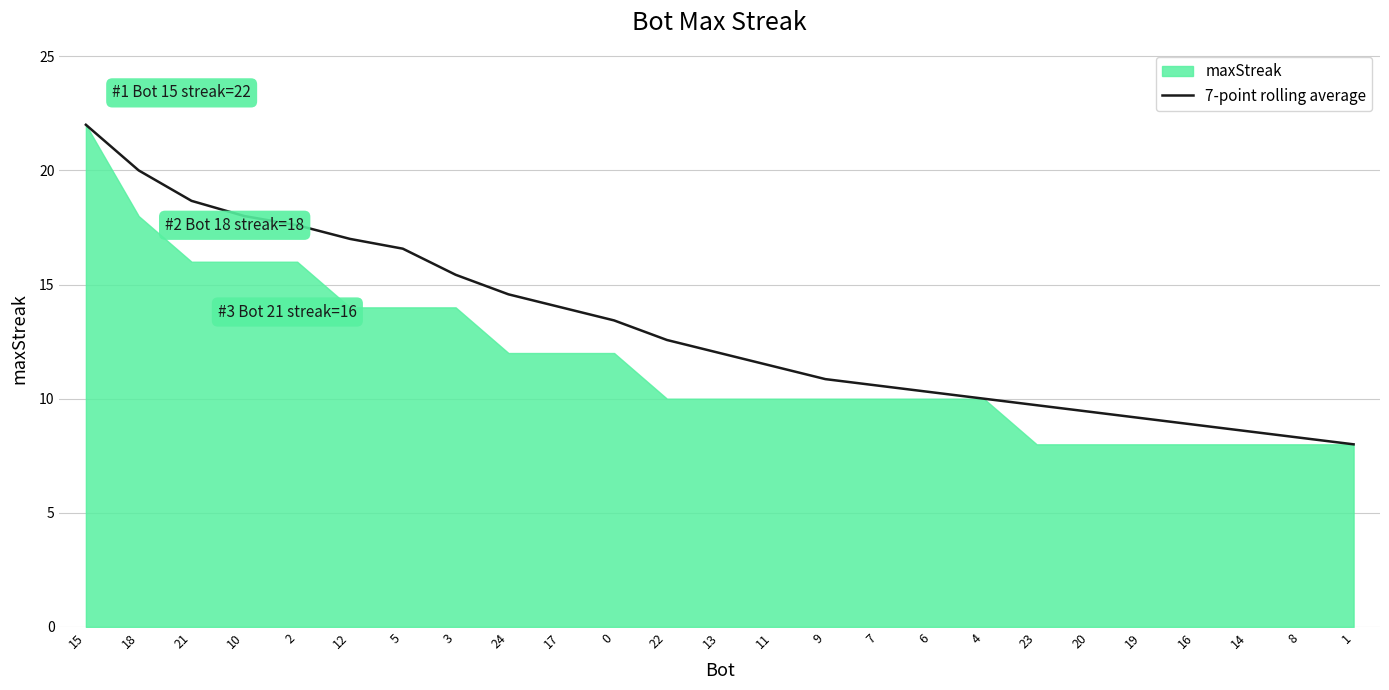

What position from the left is 12?

6